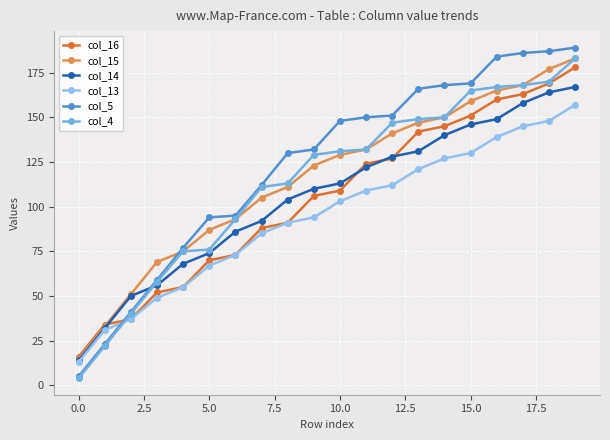

True or false: col_14 and col_13 cross at least once.

False